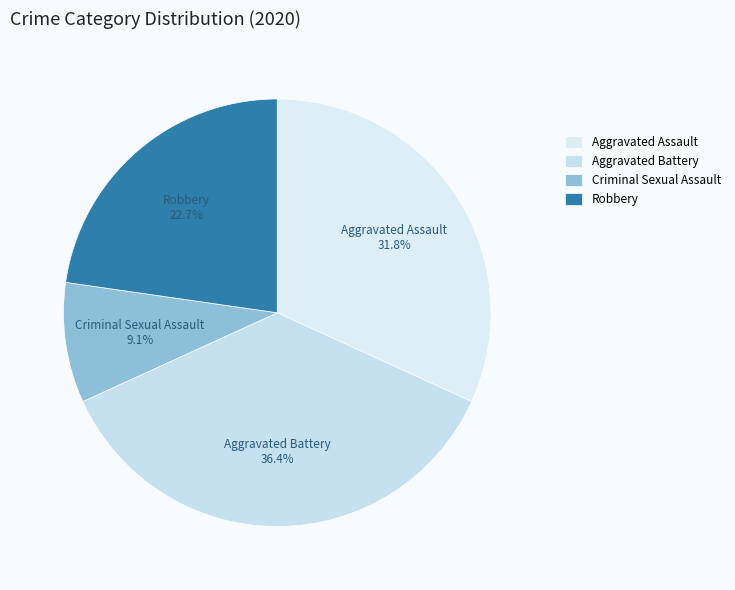

Is there any slice that represents more than half of the pie?

No